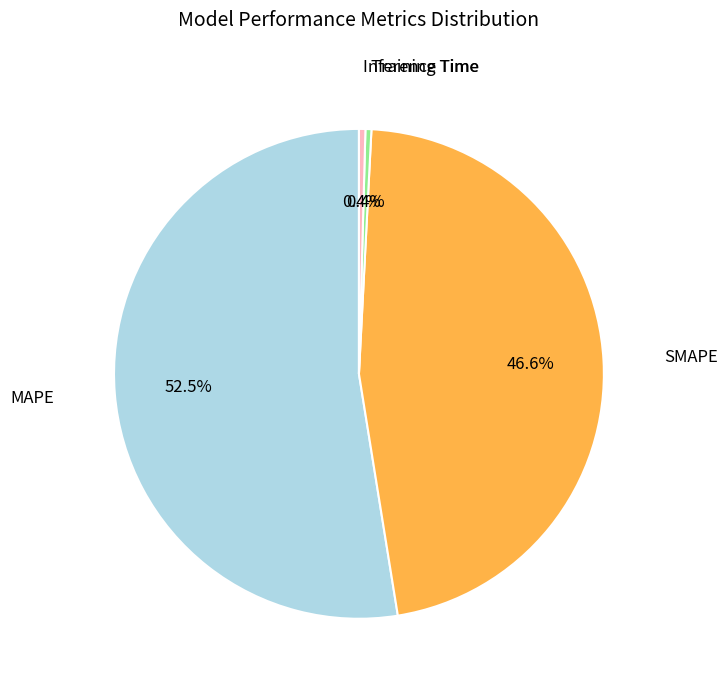

Is there any slice that represents more than half of the pie?

Yes